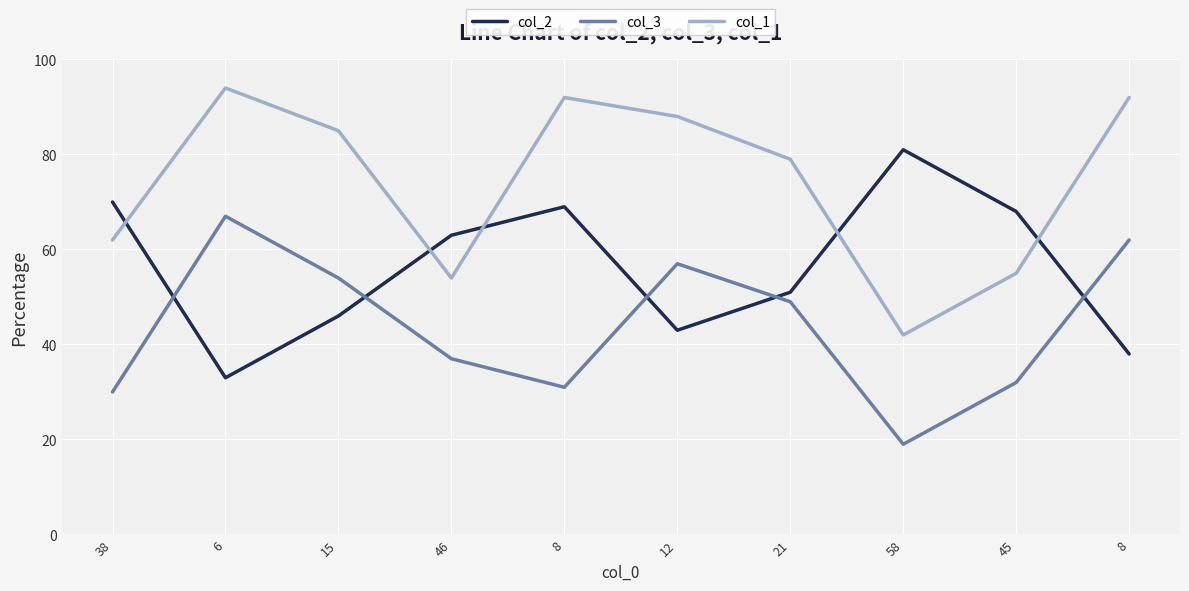

What is the value of the col_2 point at the 6th from the left?

43